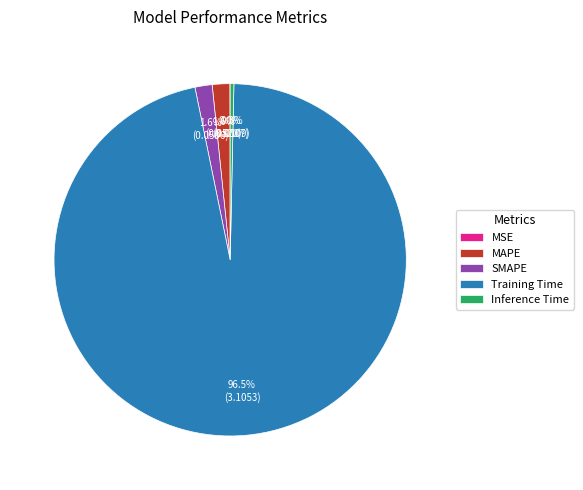

Do Inference Time and MAPE together represent more than half of the pie?

No